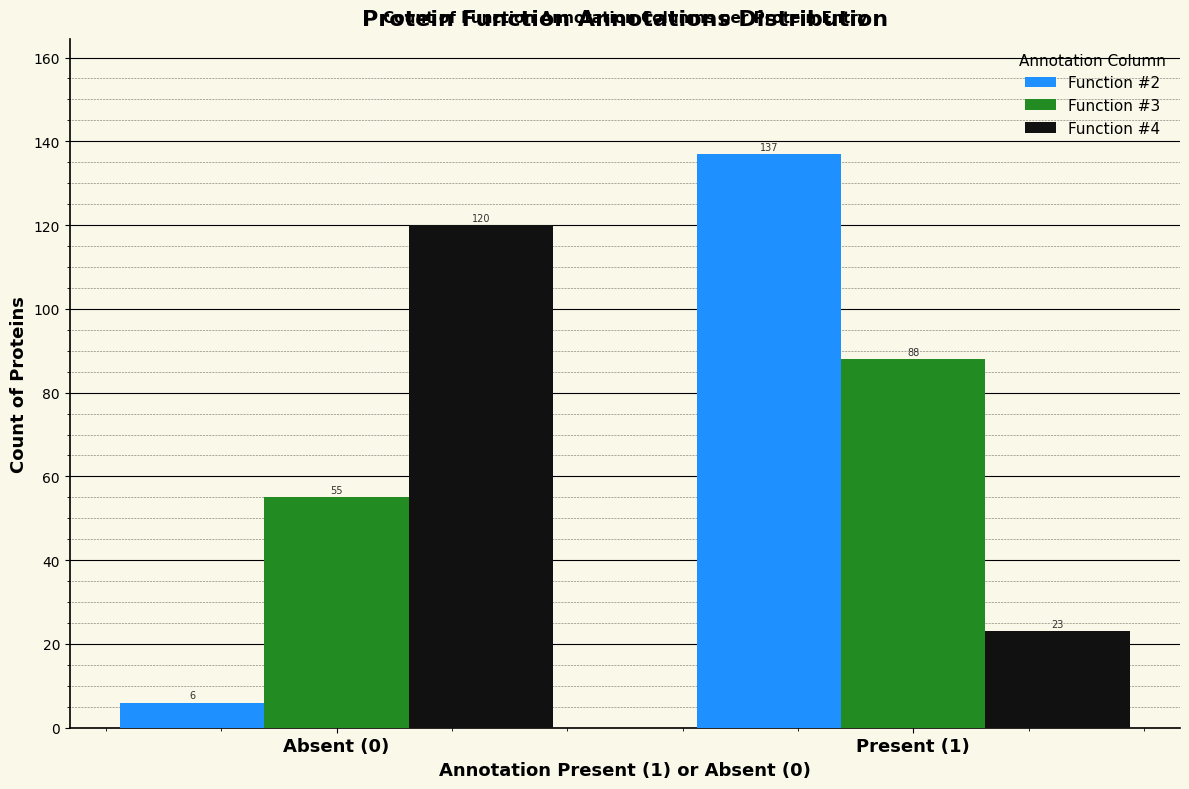

Reading left to right, transcribe all the data shown in this chart.

Function #2: Absent (0)=6	Present (1)=137
Function #3: Absent (0)=55	Present (1)=88
Function #4: Absent (0)=120	Present (1)=23